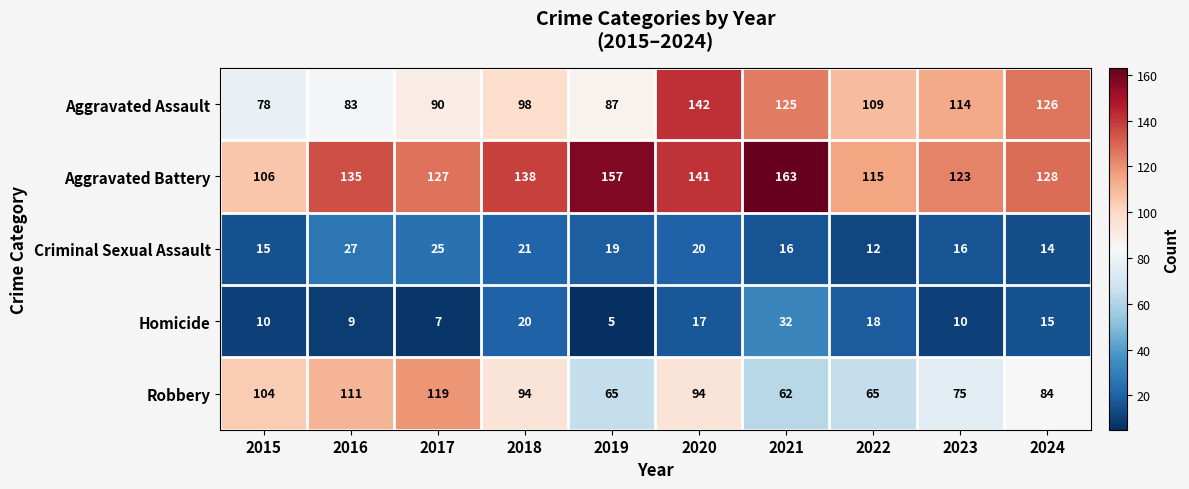

Which series has the largest total across all categories?

Aggravated Battery